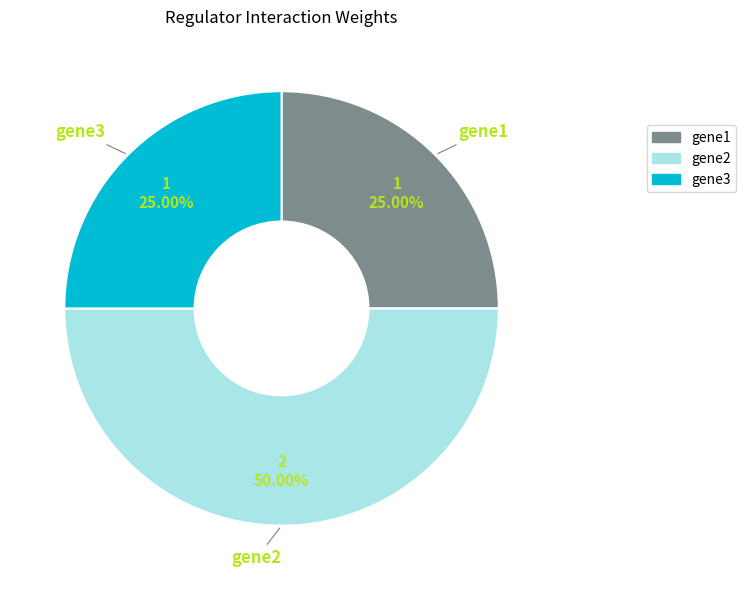

What percentage is NOT represented by gene1?

75.0%